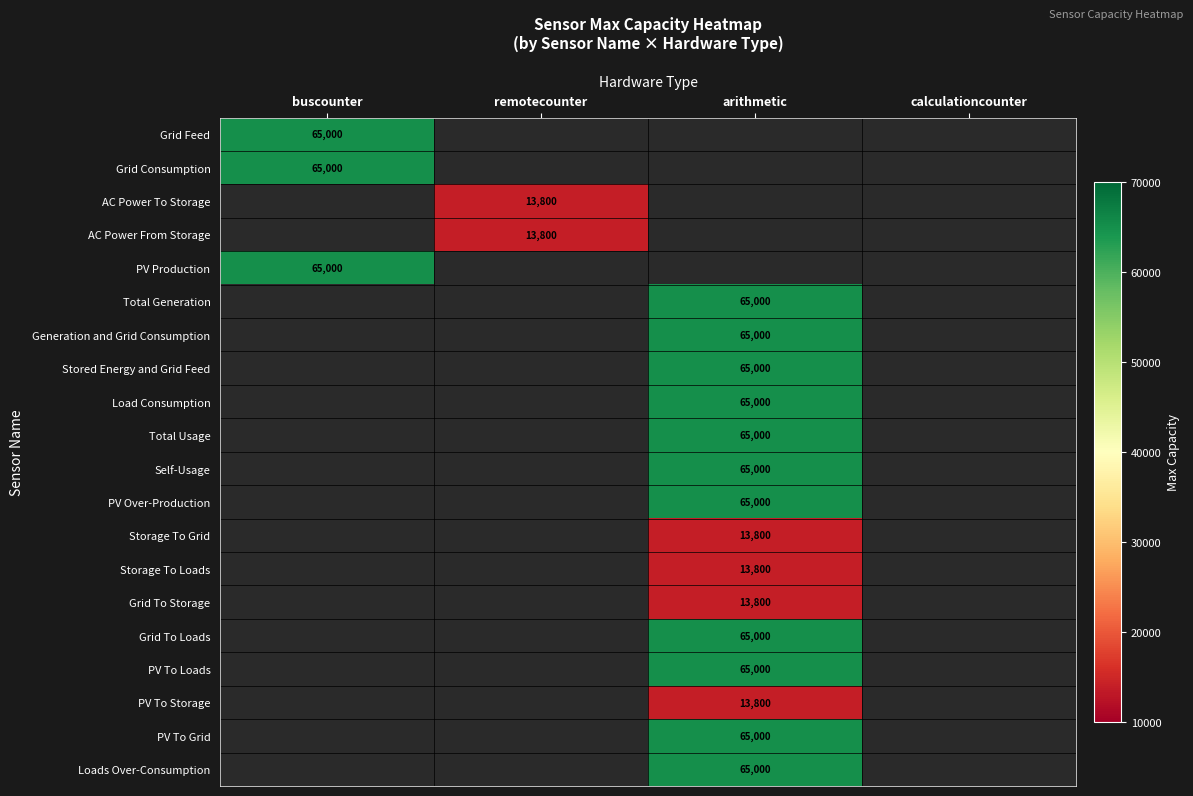

Which category has the highest value across all series?

buscounter